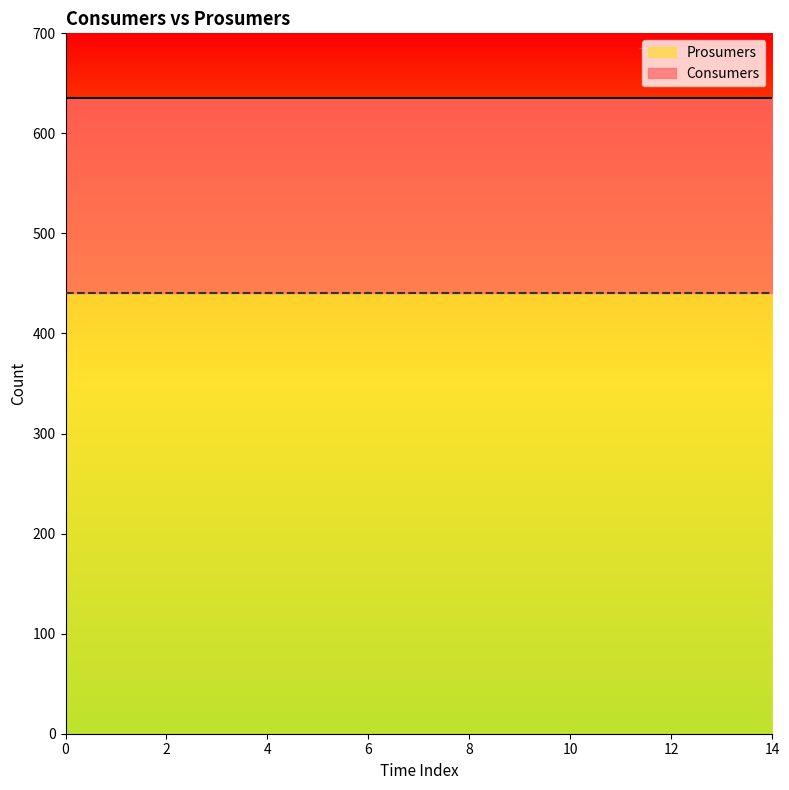

How many lines are shown in the chart?

2